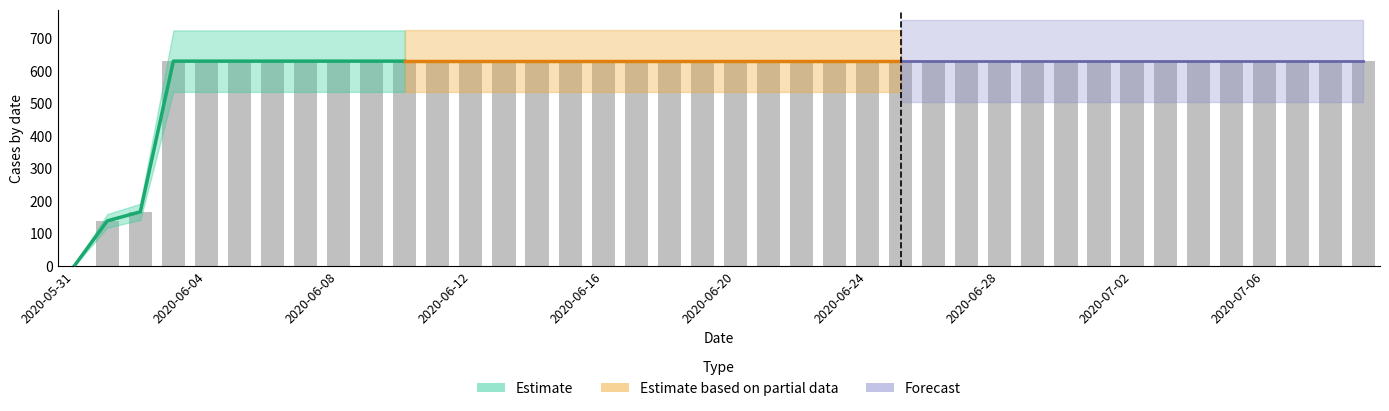

At which label is the value closest to 315?

2020-06-02